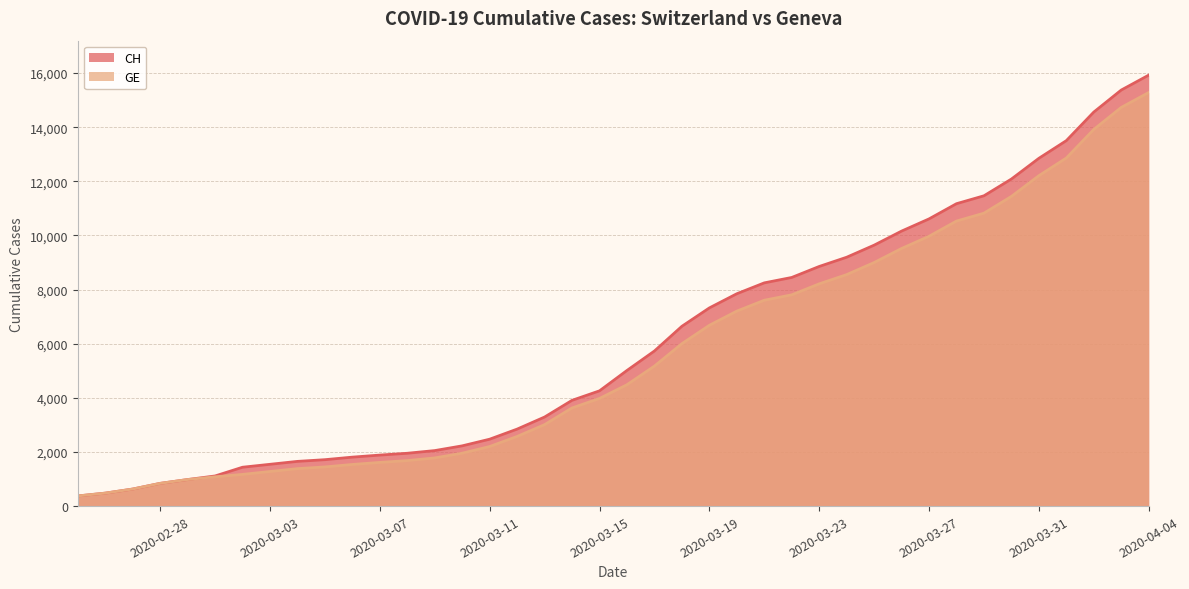

What is the maximum value shown in the chart?

15926